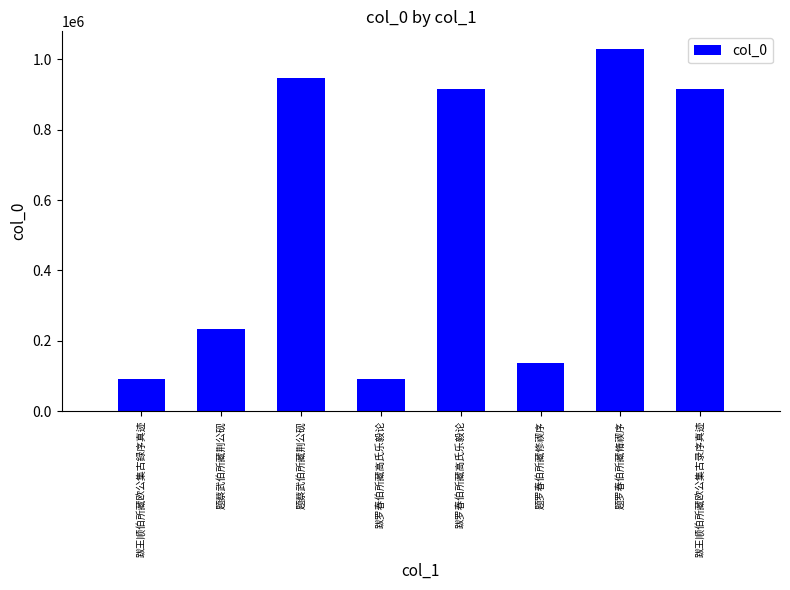

What is the change in value from 跋王顺伯所藏欧公集古録序真迹 to 跋王顺伯所藏欧公集古录序真迹?

+824176